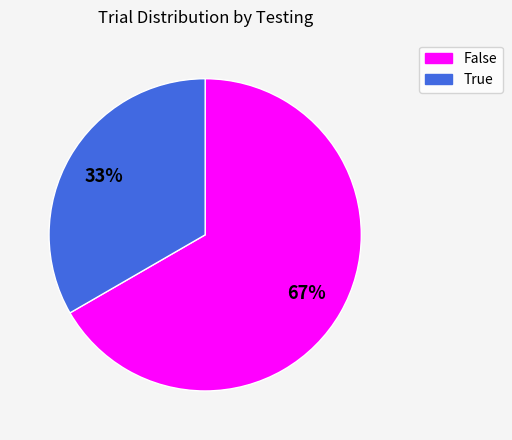

To the nearest percent, what portion does False represent?

67%